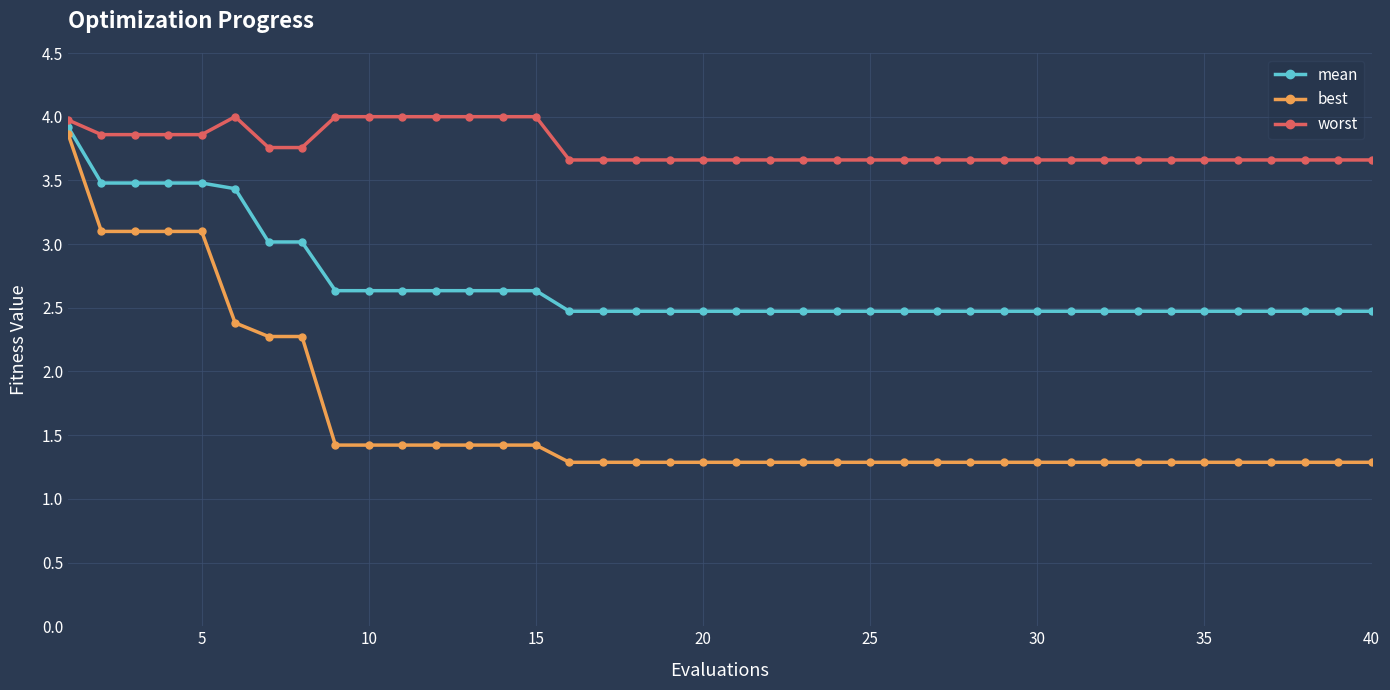

What is the minimum value for worst?

3.7